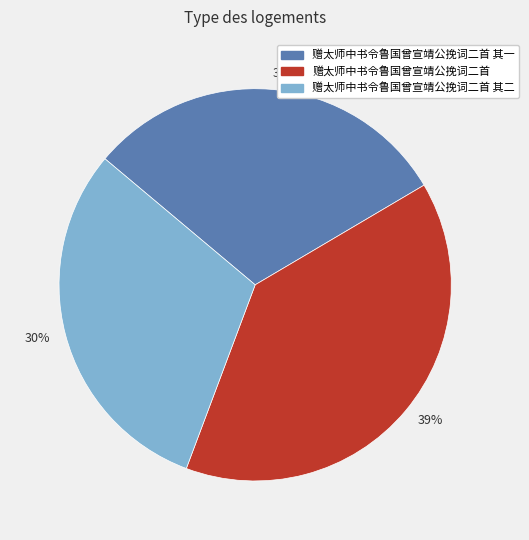

To the nearest percent, what is the difference between the largest and smallest slice percentages?

9%